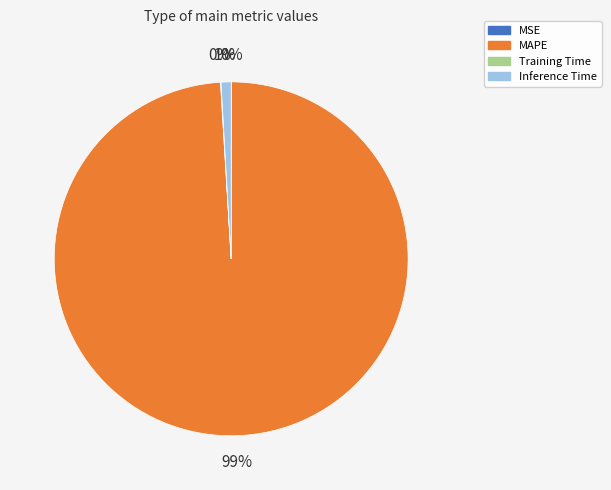

Do MAPE and Inference Time together represent more than half of the pie?

Yes